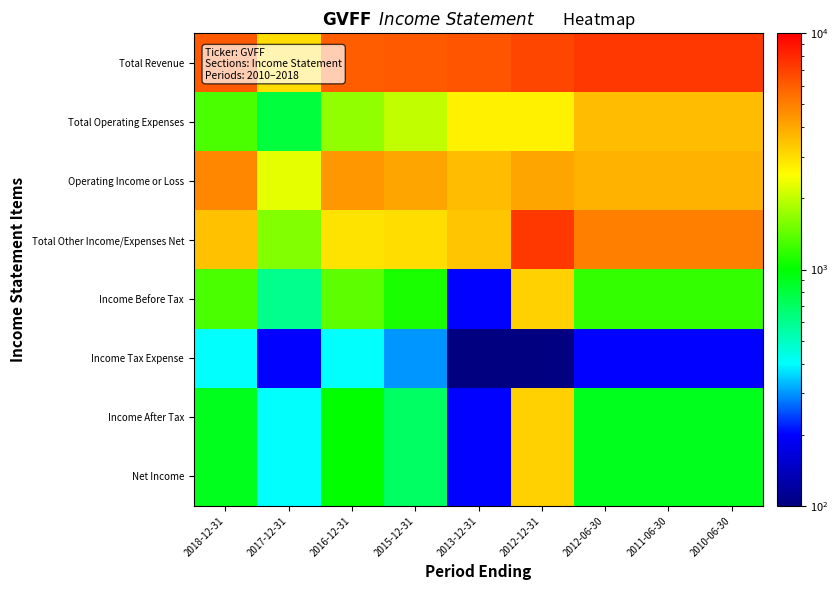

At which category is the sum across all series the highest?

2012-12-31